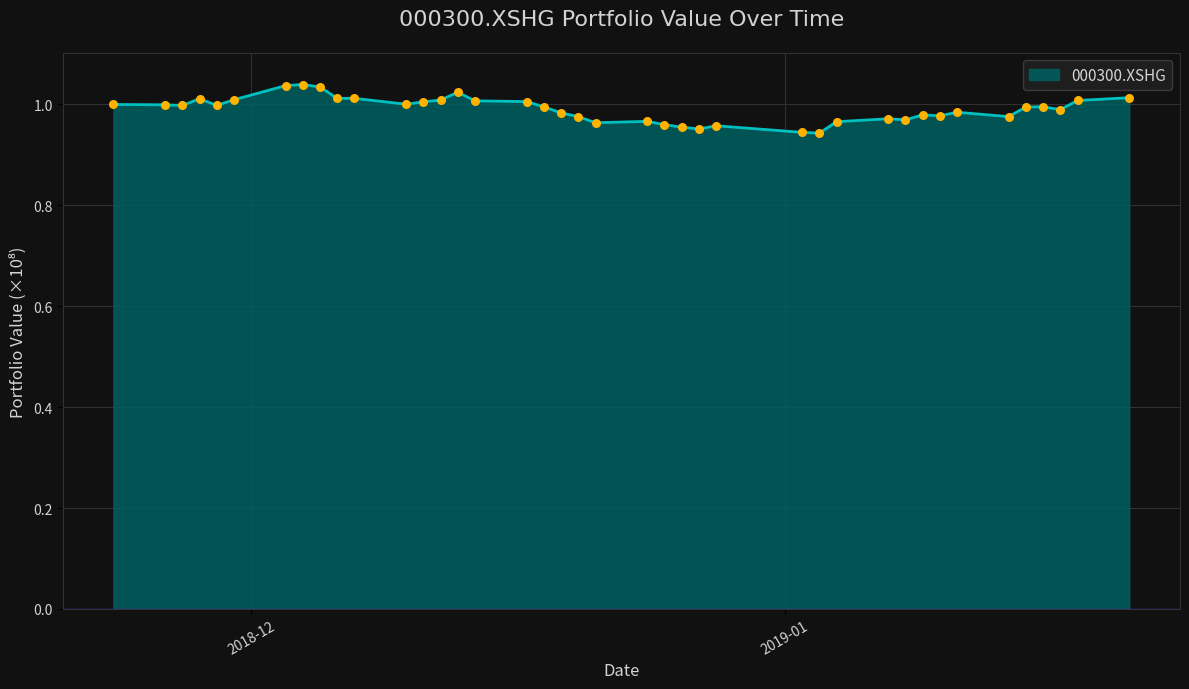

How many lines are shown in the chart?

1